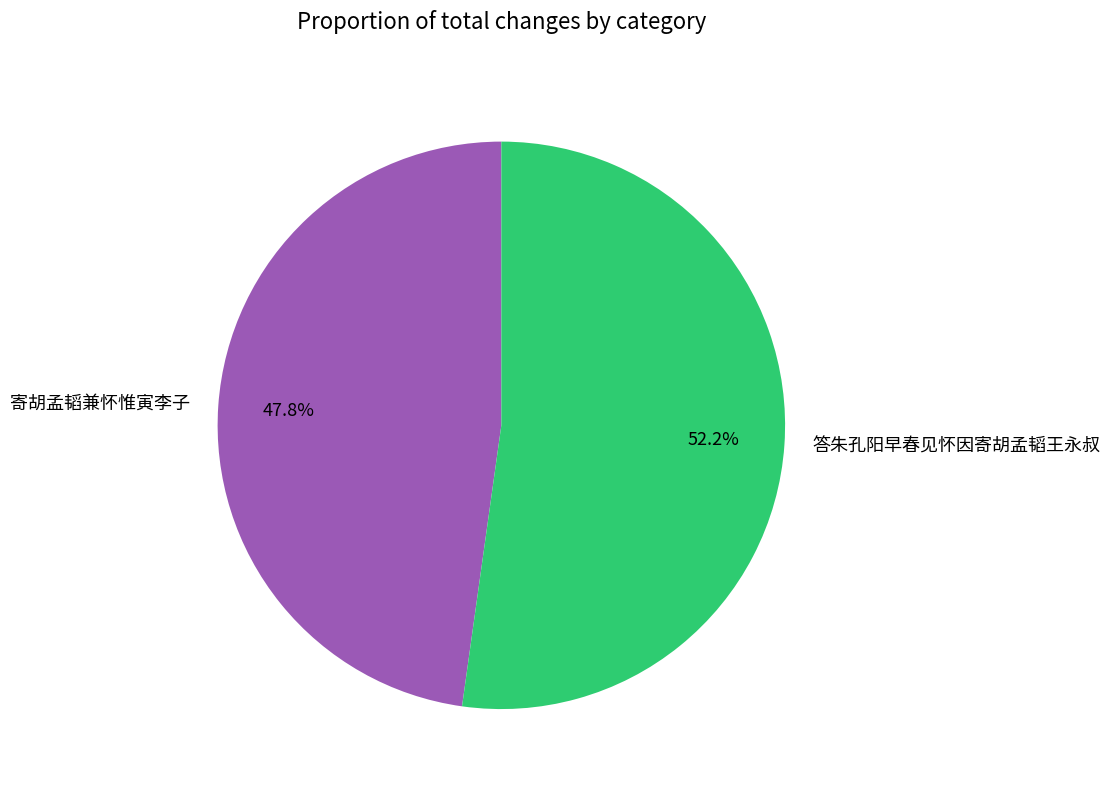

Is there any slice that represents more than half of the pie?

Yes